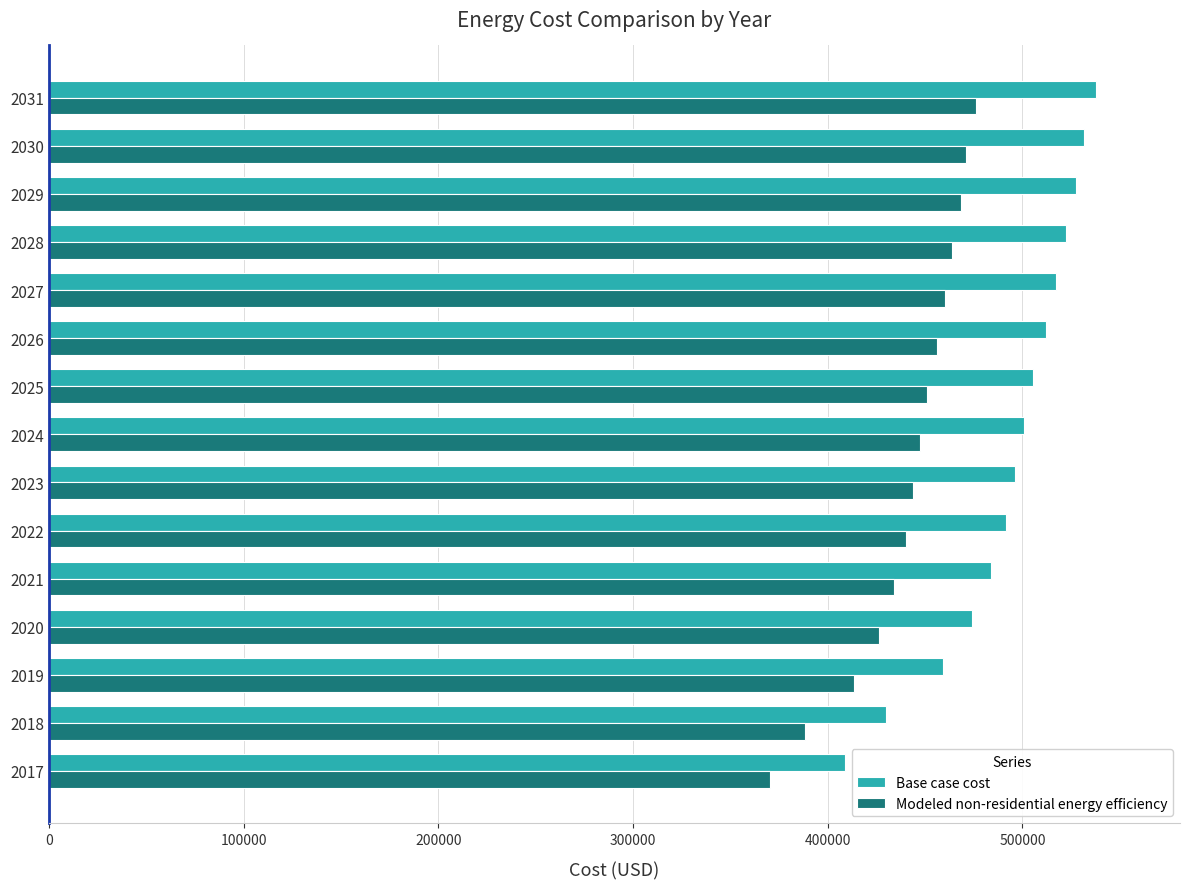

List the series in order of their peak value, lowest first.

Modeled non-residential energy efficiency, Base case cost